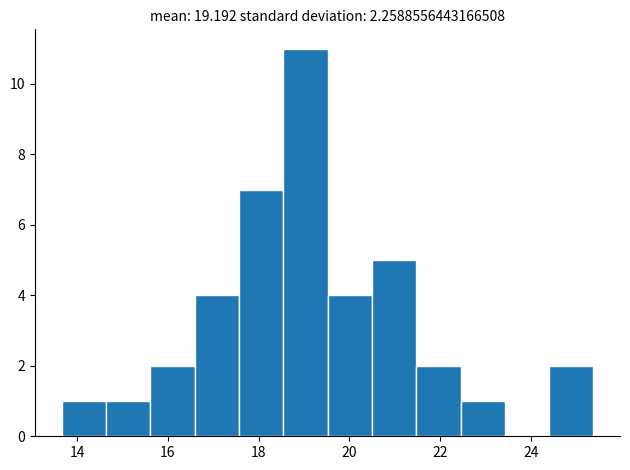

Reading left to right, list every bar in this chart as the range it spans on the x-axis followed by its height. Neither the bar edges nor the heights are printed on the chart, so give them approximately, as read against the axes.

13.6 to 14.6: 1
14.6 to 15.6: 1
15.6 to 16.6: 2
16.6 to 17.6: 4
17.6 to 18.6: 7
18.6 to 19.6: 11
19.6 to 20.4: 4
20.4 to 21.4: 5
21.4 to 22.4: 2
22.4 to 23.4: 1
23.4 to 24.4: 0
24.4 to 25.4: 2